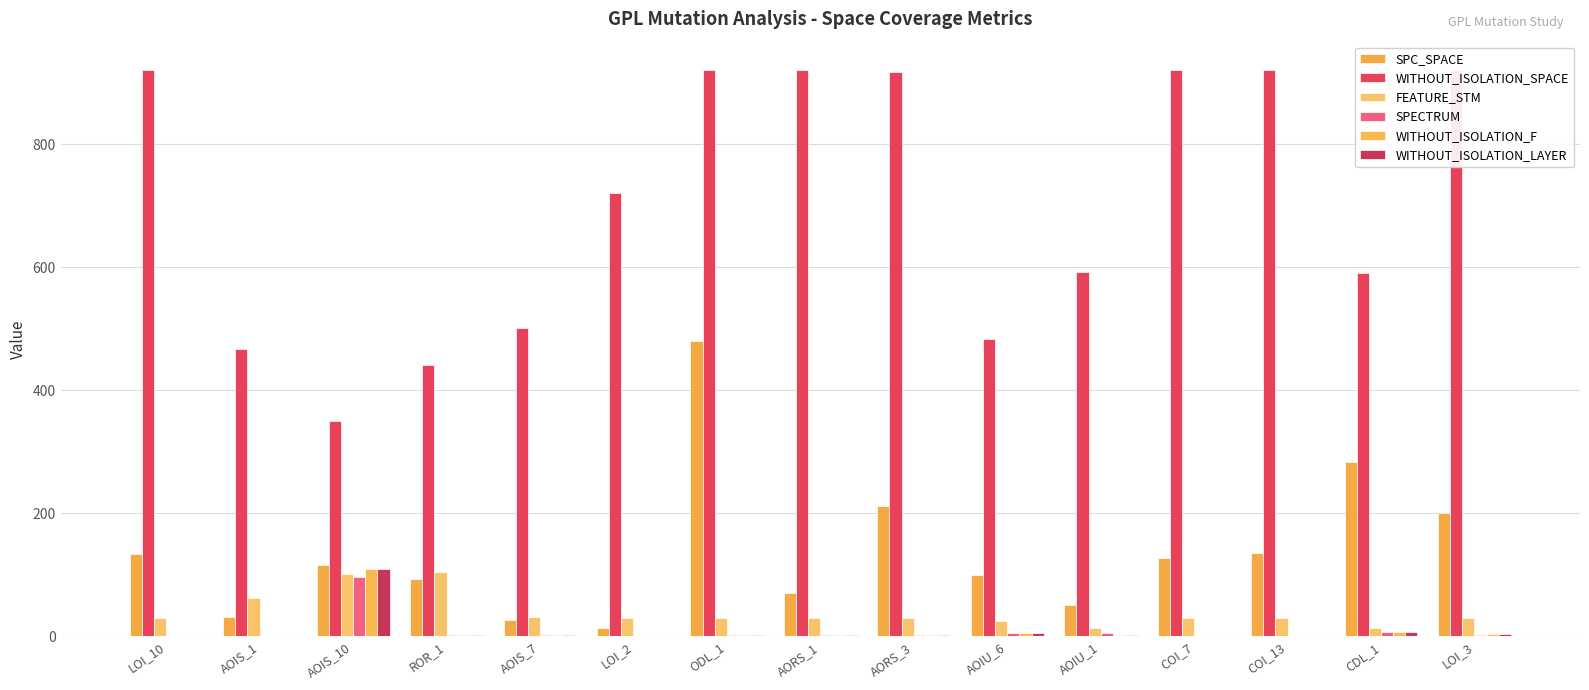

At which category is the sum across all series the highest?

ODL_1